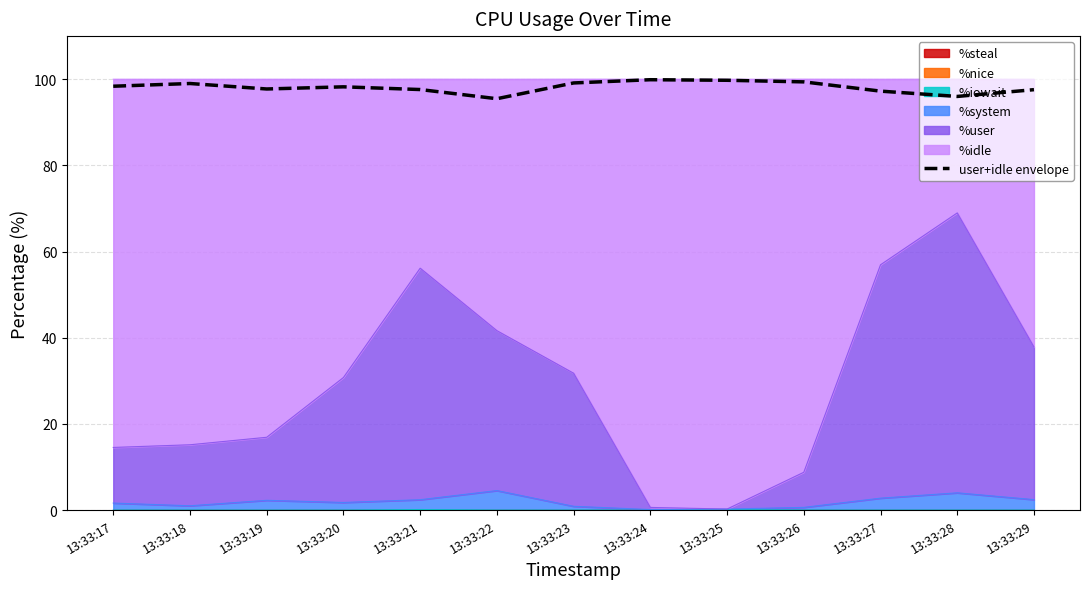

How many interior local valleys (lower than both neighbors) does the data have?

3